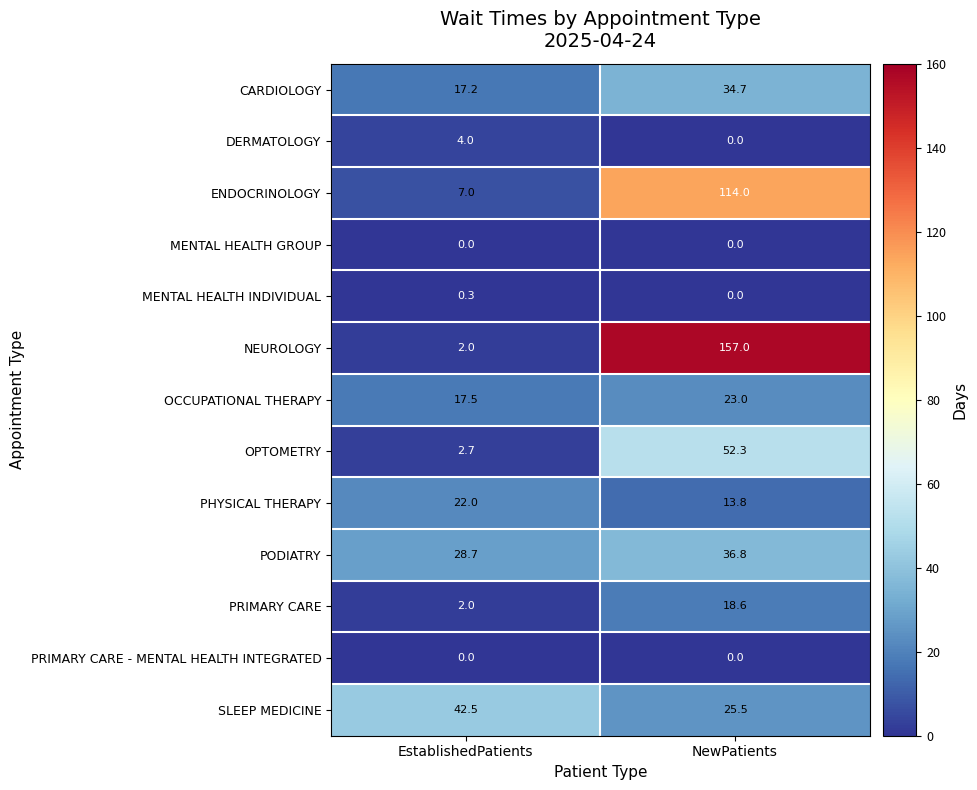

At which label does PHYSICAL THERAPY reach its peak?

EstablishedPatients